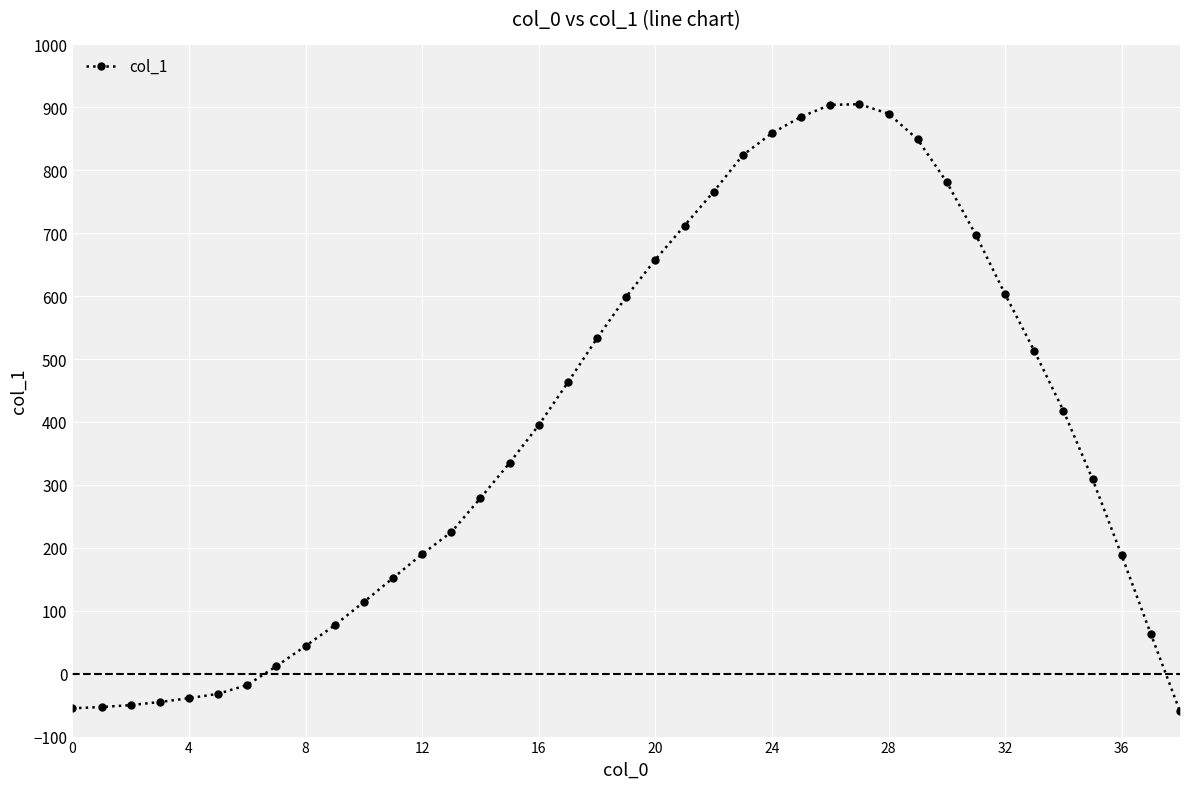

What is the value of the 5th point from the left?

-39